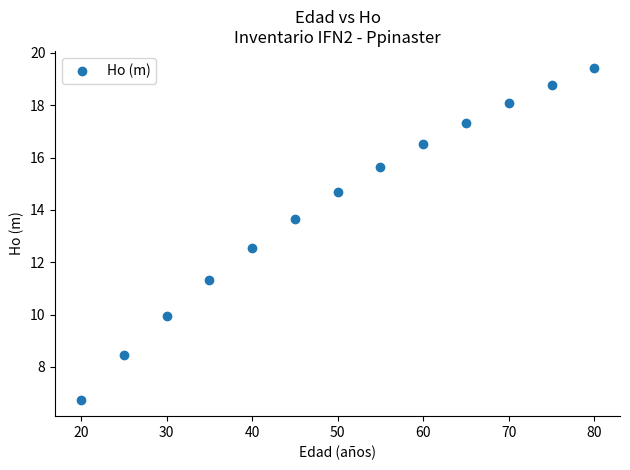

What is the range of Y values (max minus min)?

12.7